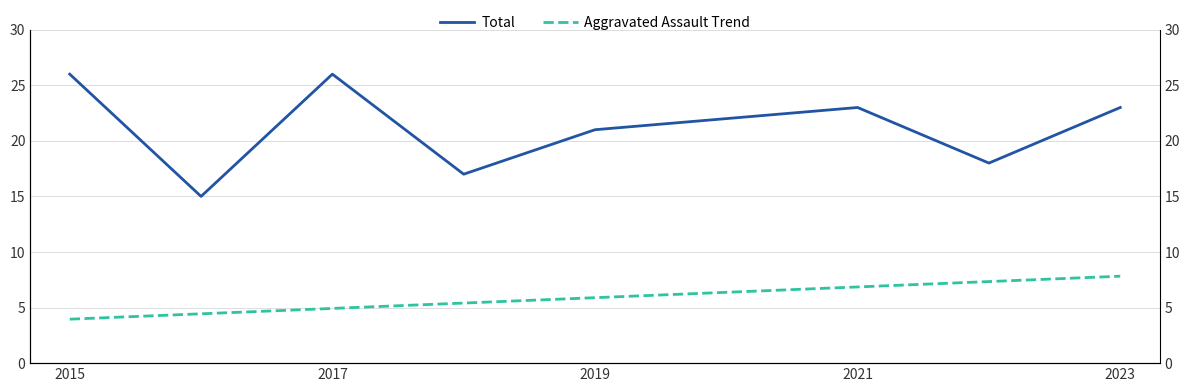

What is the sum of all Aggravated Assault Trend values?

53.0